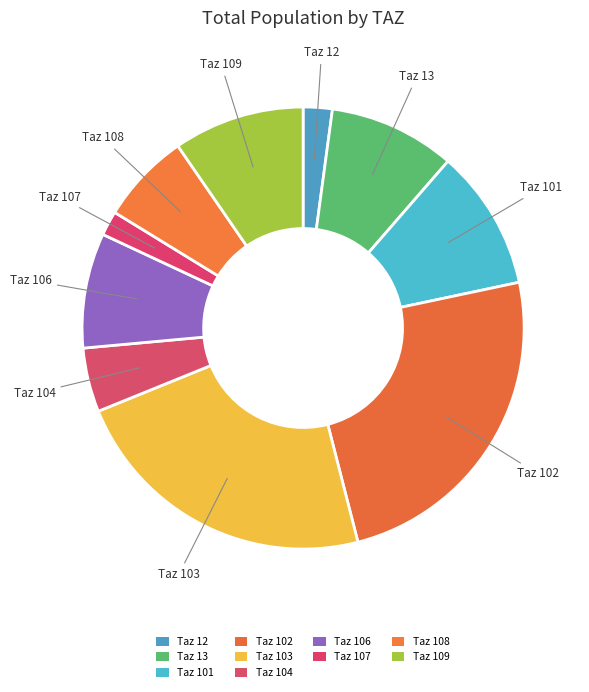

How many segments does this pie chart have?

10